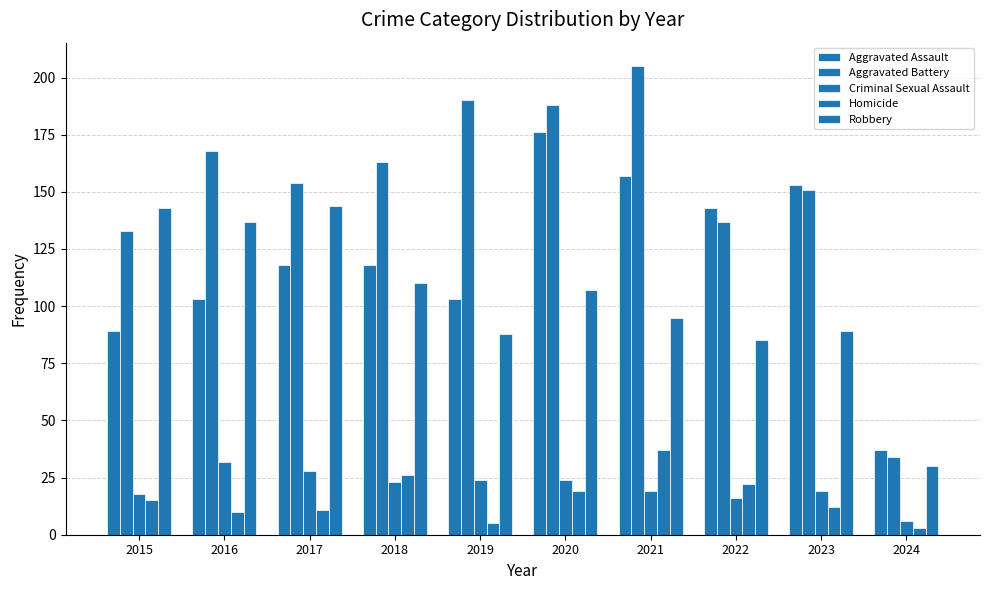

The Criminal Sexual Assault series shows 32 at 2016. True or false?

True